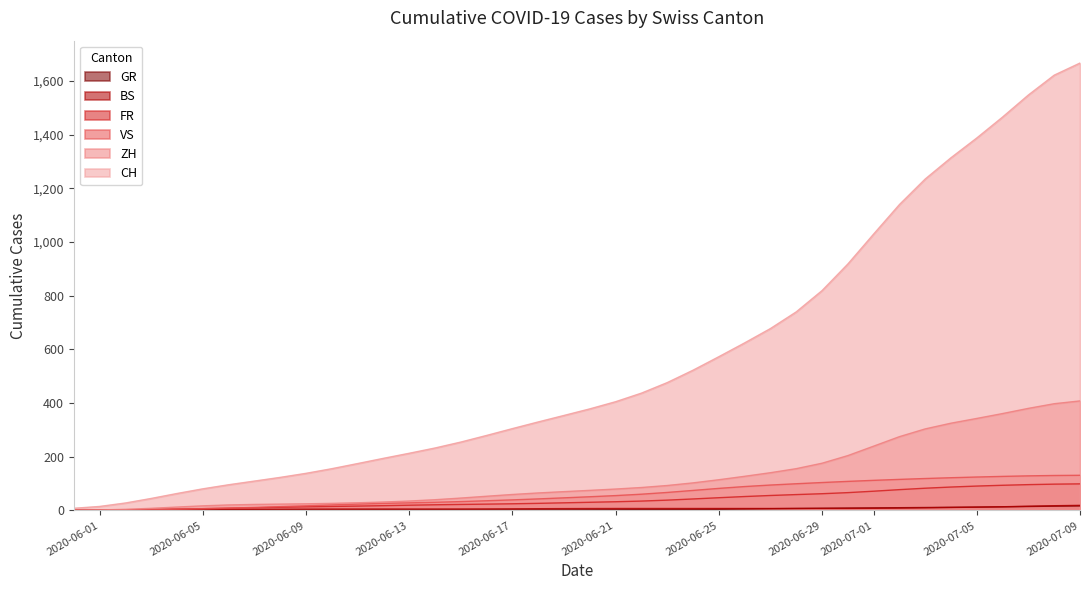

What is the total value across all series at 2020-06-04?

87.4